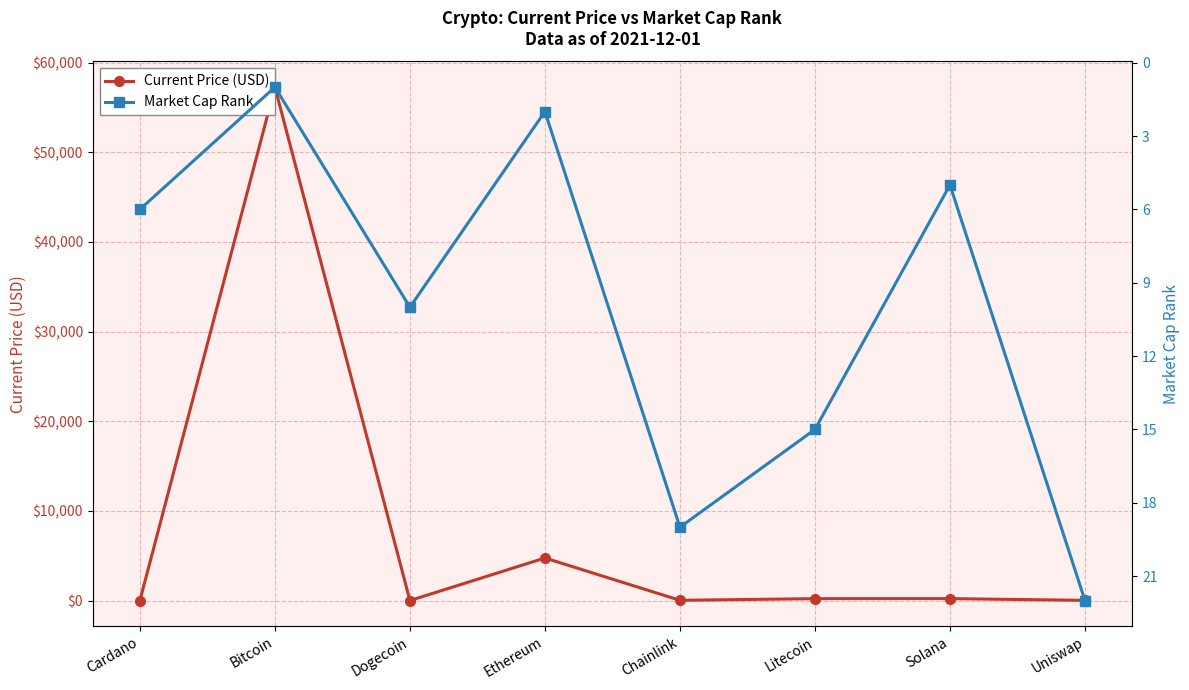

How many distinct data groups are displayed?

2